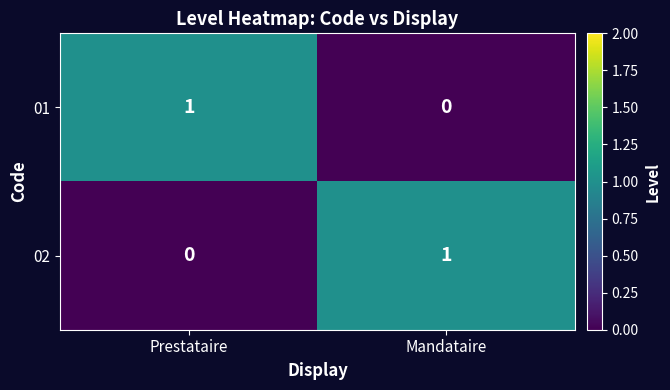

True or false: 01 has a value of 1 at Mandataire.

False